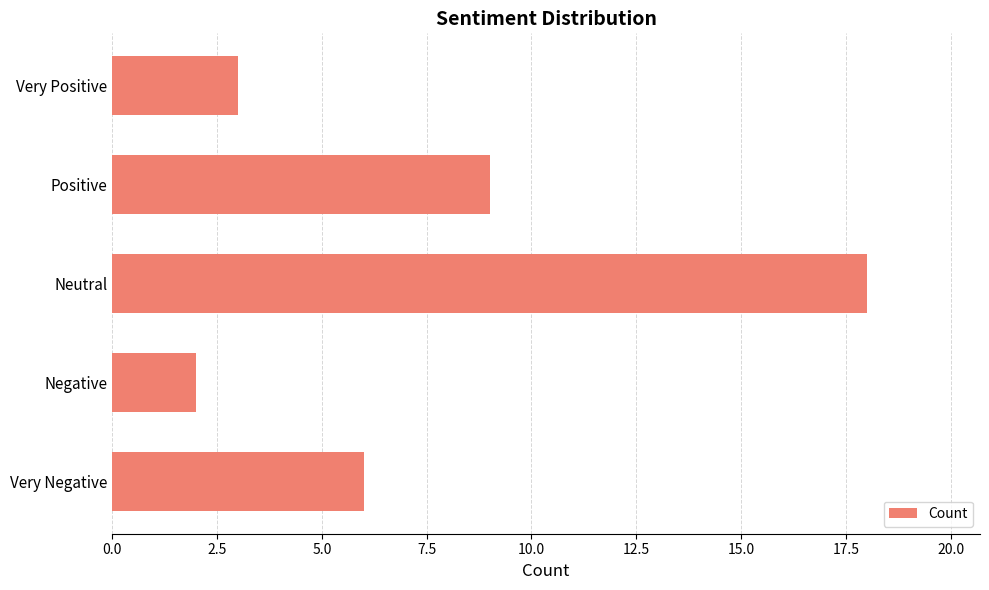

What is the ratio of the value at Very Negative to the value at Negative?

3.0